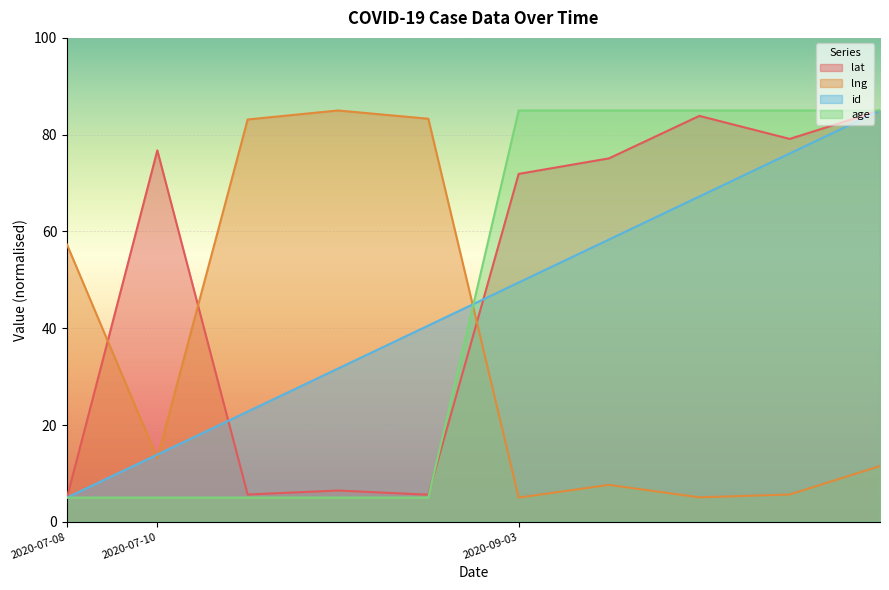

The value of lat at 2020-09-03 is 136.6. True or false?

False